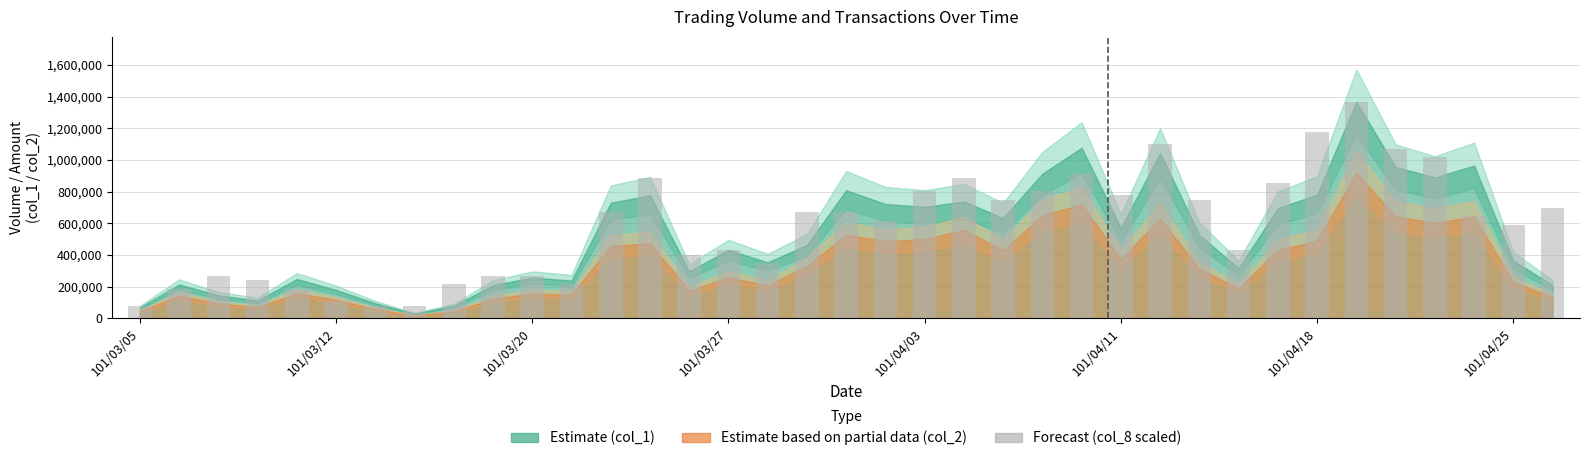

What is the smallest value displayed?

80411.8